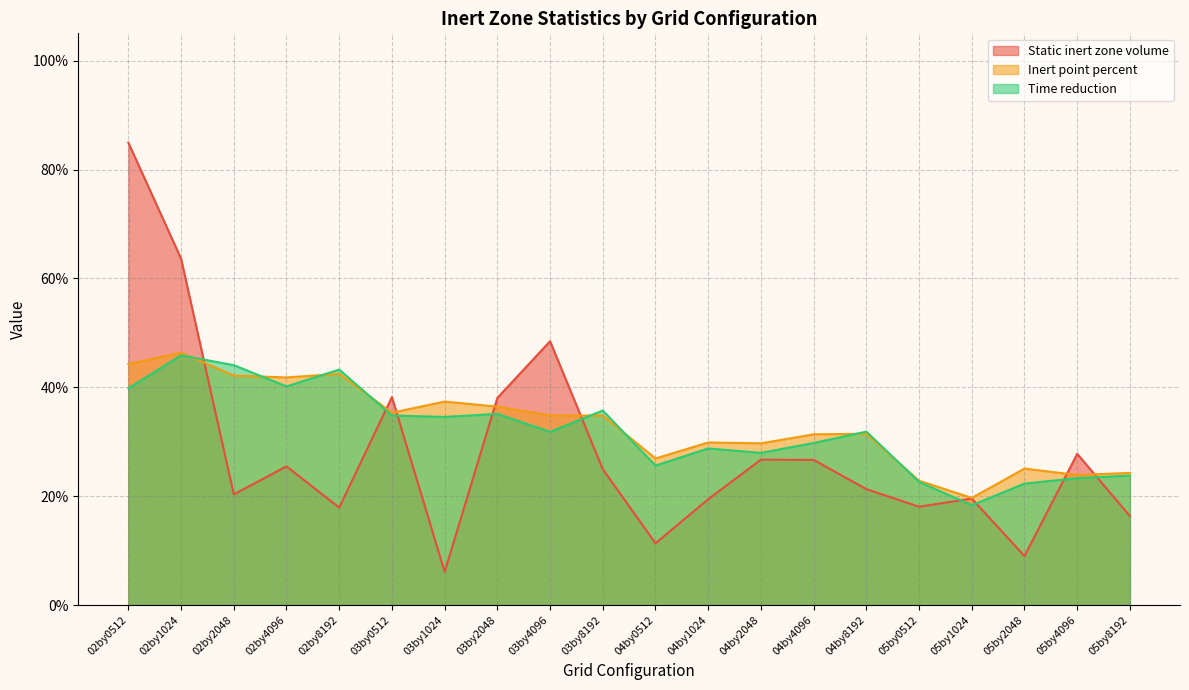

What is the label of the 1st point from the left?

02by0512